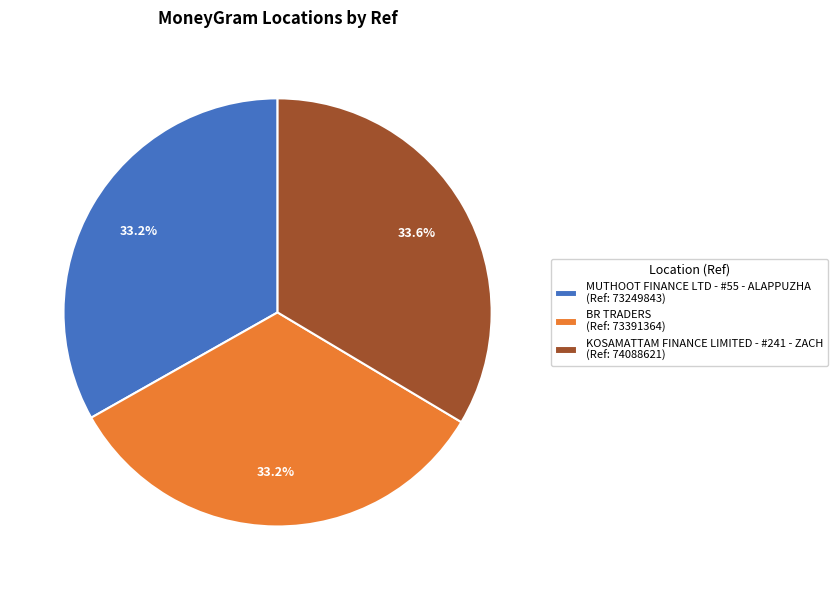

Is BR TRADERS the majority of the pie?

No